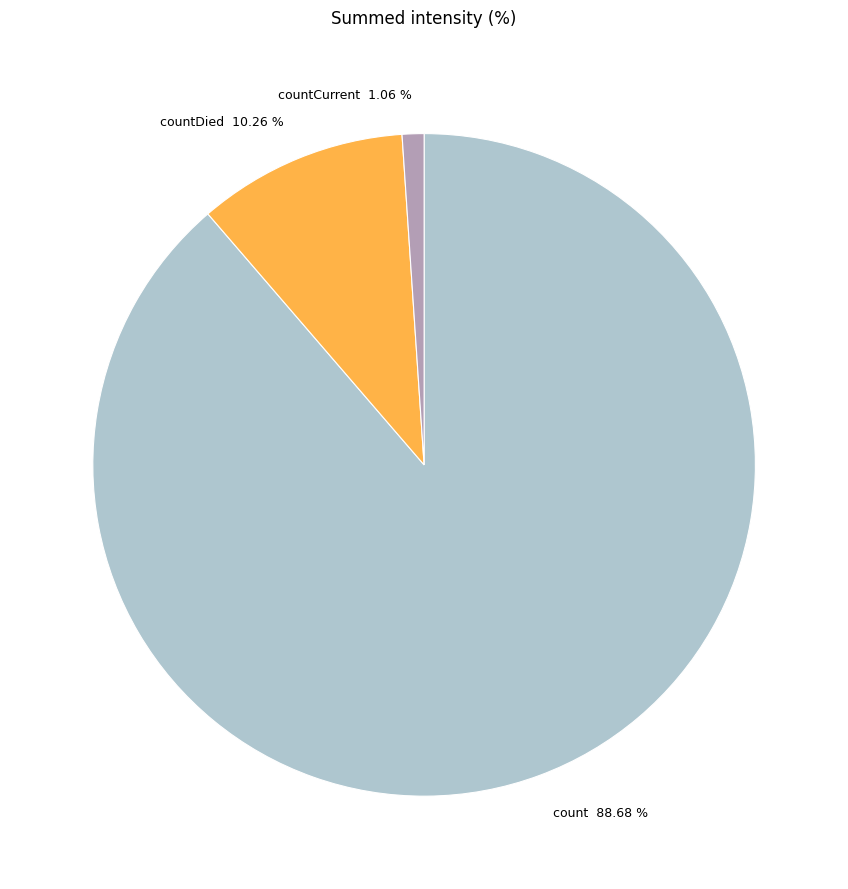

To the nearest percent, what is the average slice percentage?

33%